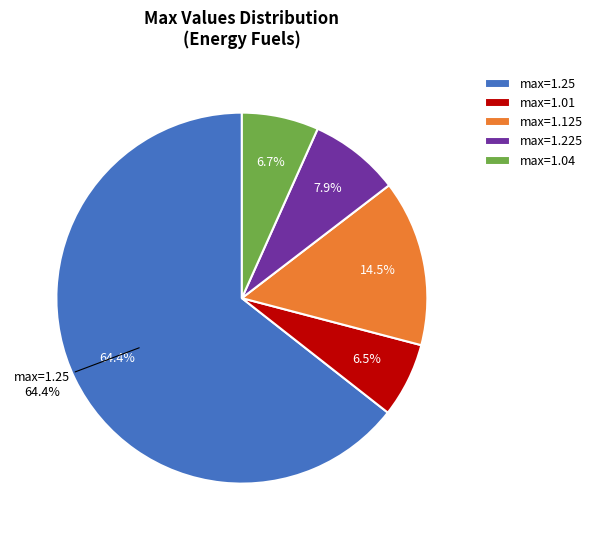

To the nearest percent, what percentage of the pie is Row 1?

8%